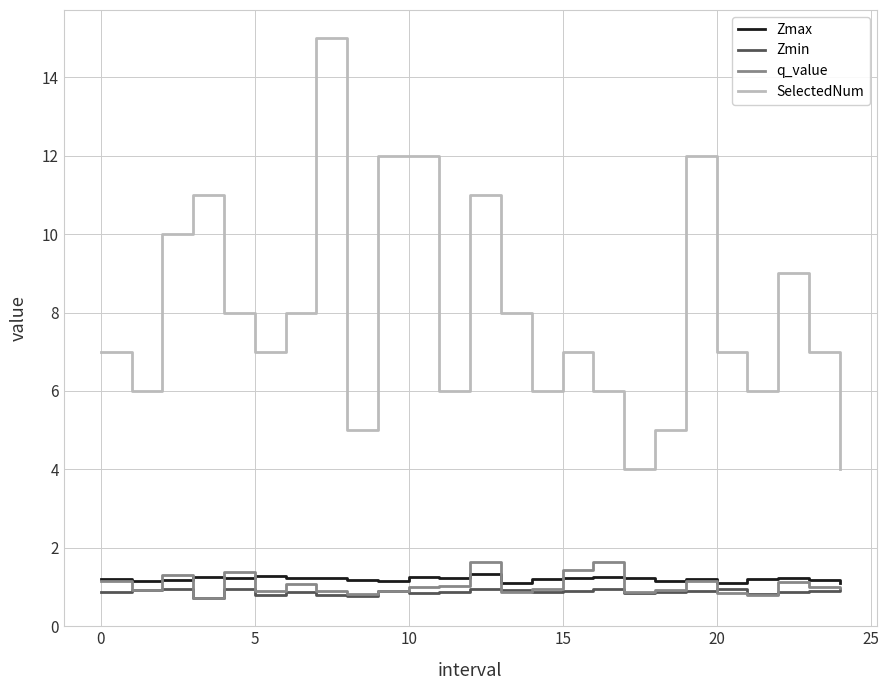

True or false: SelectedNum and Zmin intersect in this chart.

False